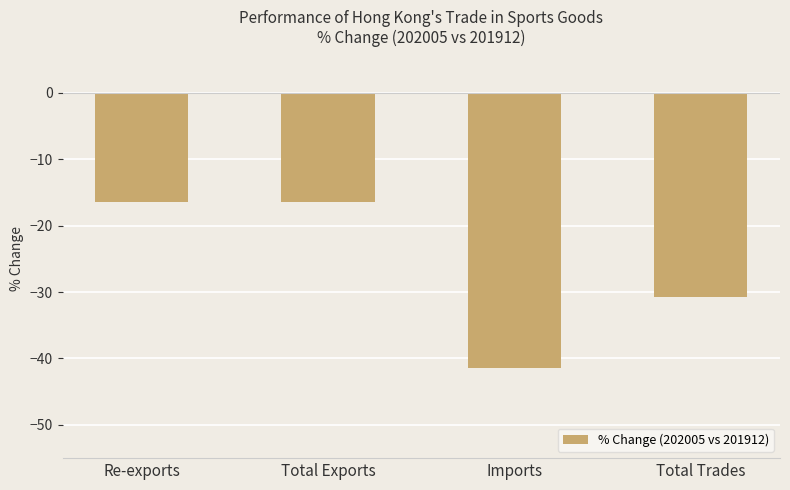

What is the difference between the maximum and minimum values?

25.0